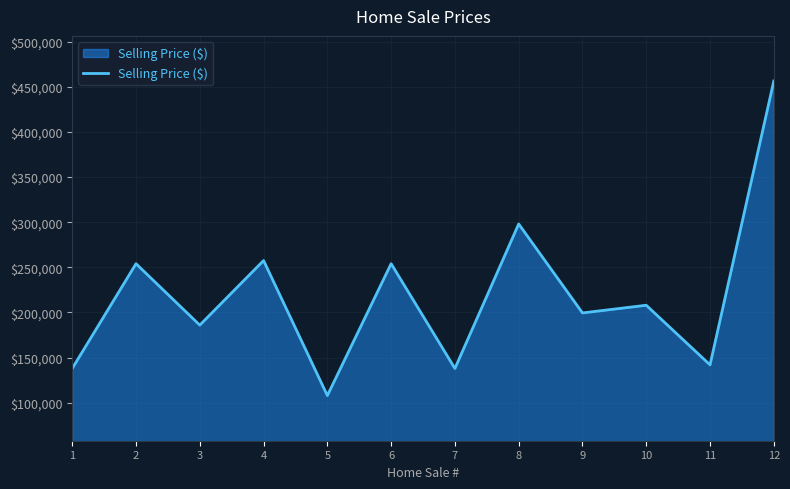

Is it true that the value at 6 is 345378?

False